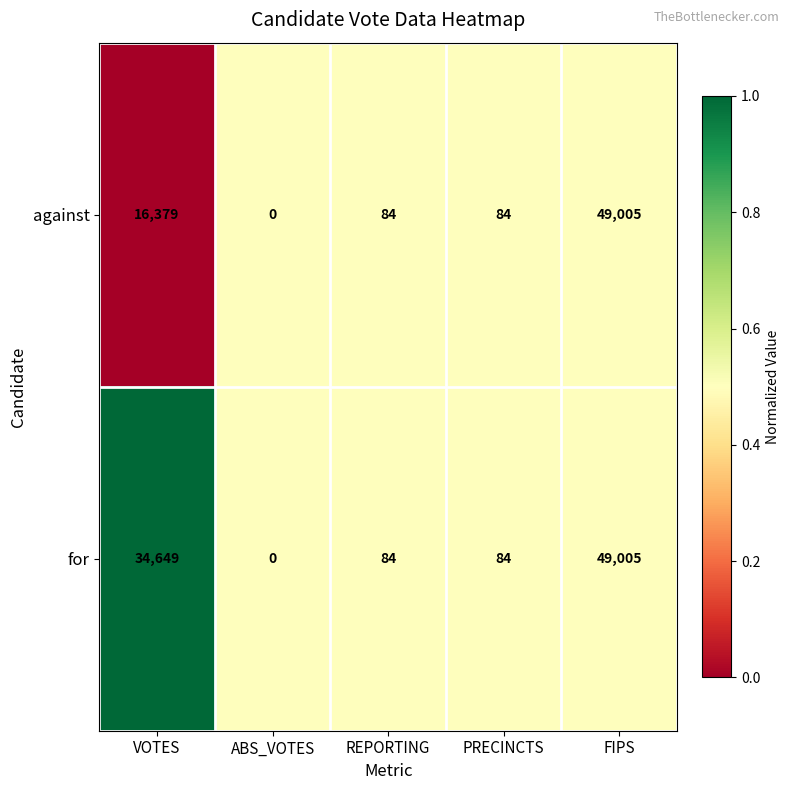

At VOTES, list the series in order from largest to smallest.

for, against